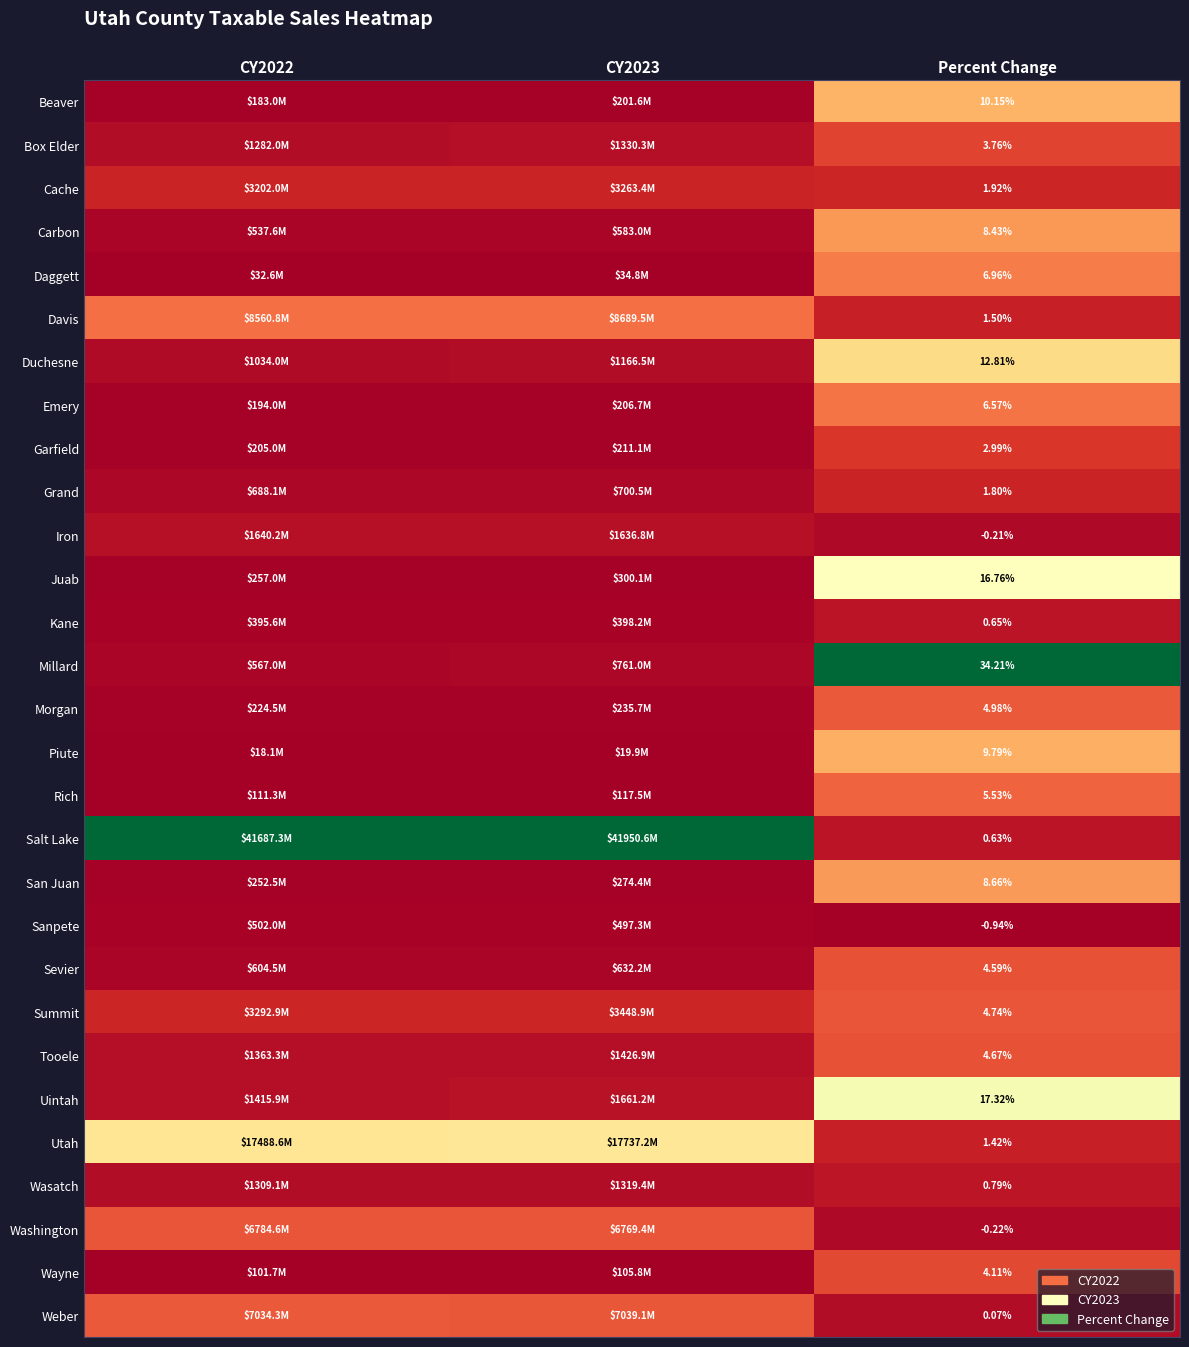

Between CY2022 and CY2023, which is larger?

CY2023